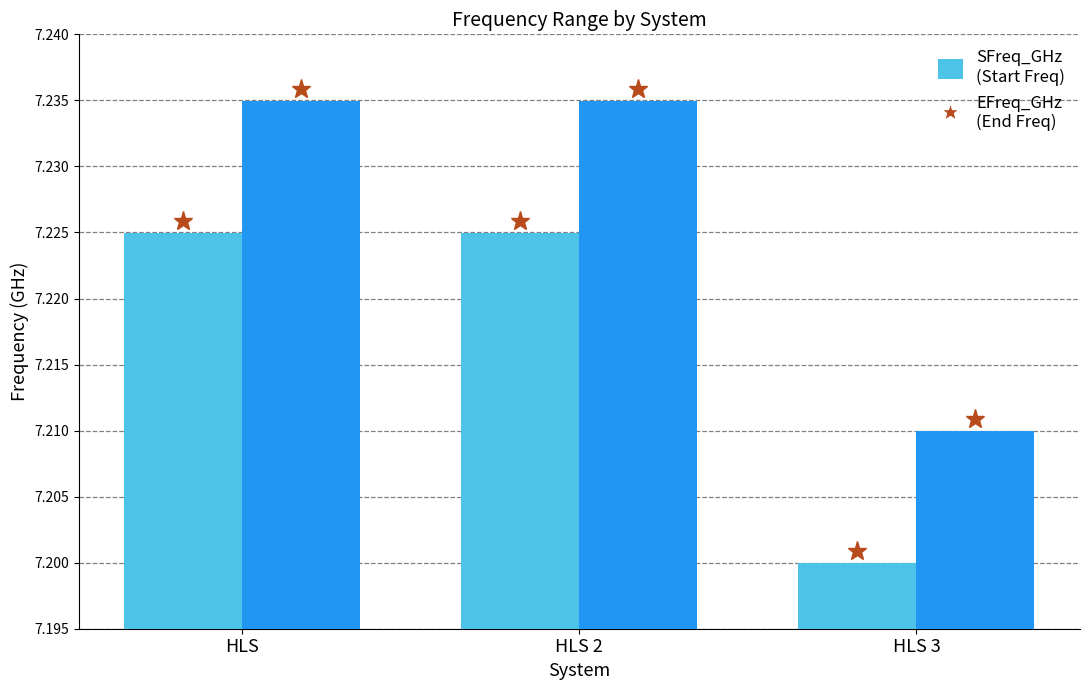

What value does the EFreq_GHz series have at HLS 3?

7.2